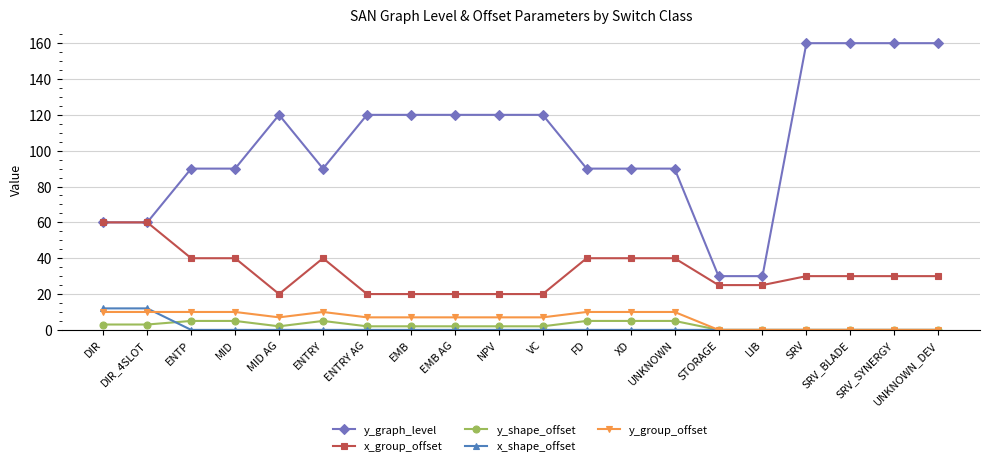

What is the spread (max minus min) of values at ENTRY?

90